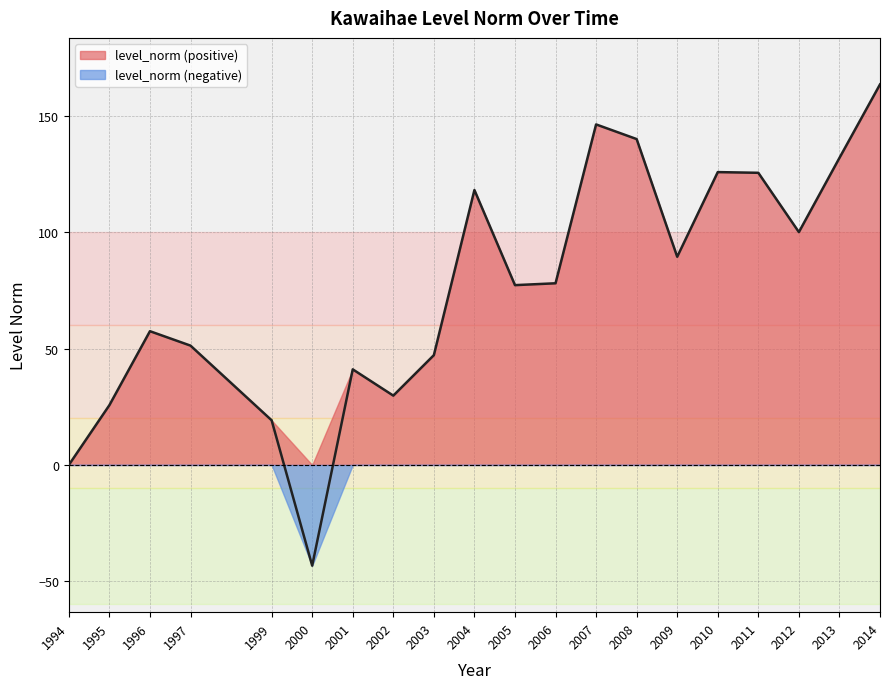

What is the difference between the second highest and minimum values?

189.7